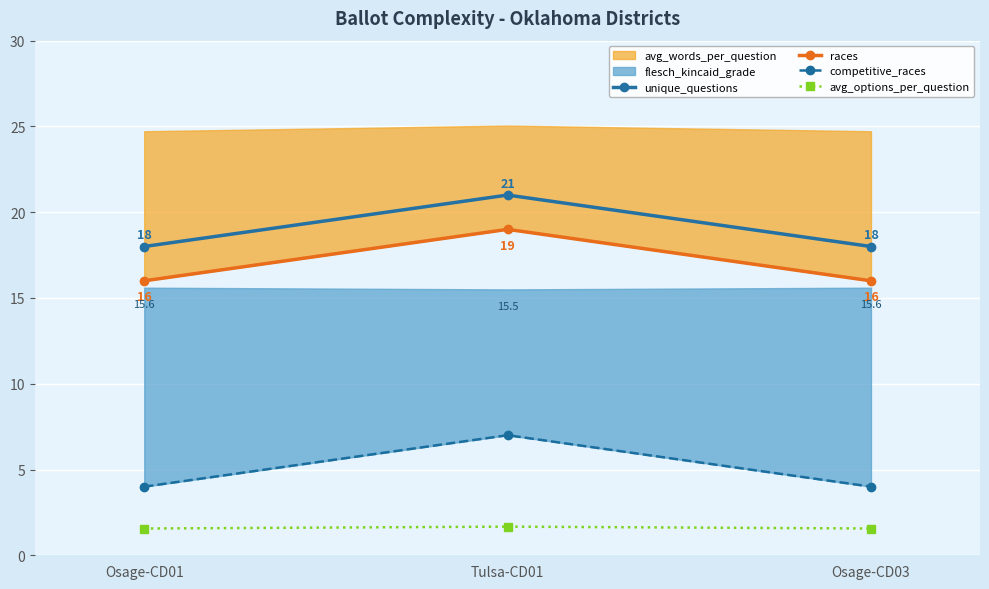

Is it true that unique_questions equals 21.0 at Tulsa-CD01?

True